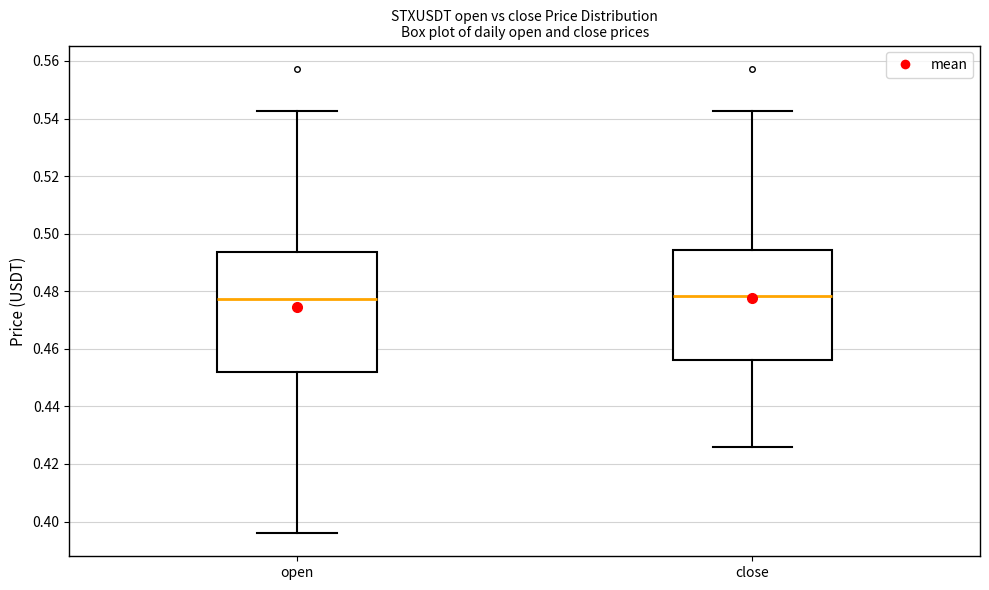

Reading left to right, transcribe this box plot: for each box, give where its median line is, the range the box spans, and where its two whiskers end, as read against the y-axis. The values are not printed on the chart, so give them approximately, as read against the axis.

open: median 0.478, box 0.452 to 0.494, whiskers 0.396 to 0.542
close: median 0.478, box 0.456 to 0.494, whiskers 0.426 to 0.542